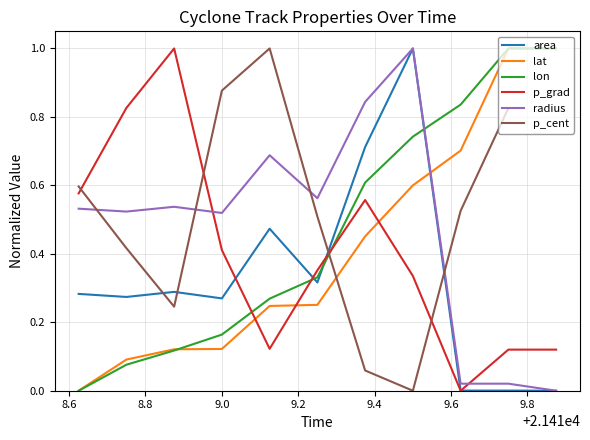

True or false: radius and lon intersect in this chart.

True